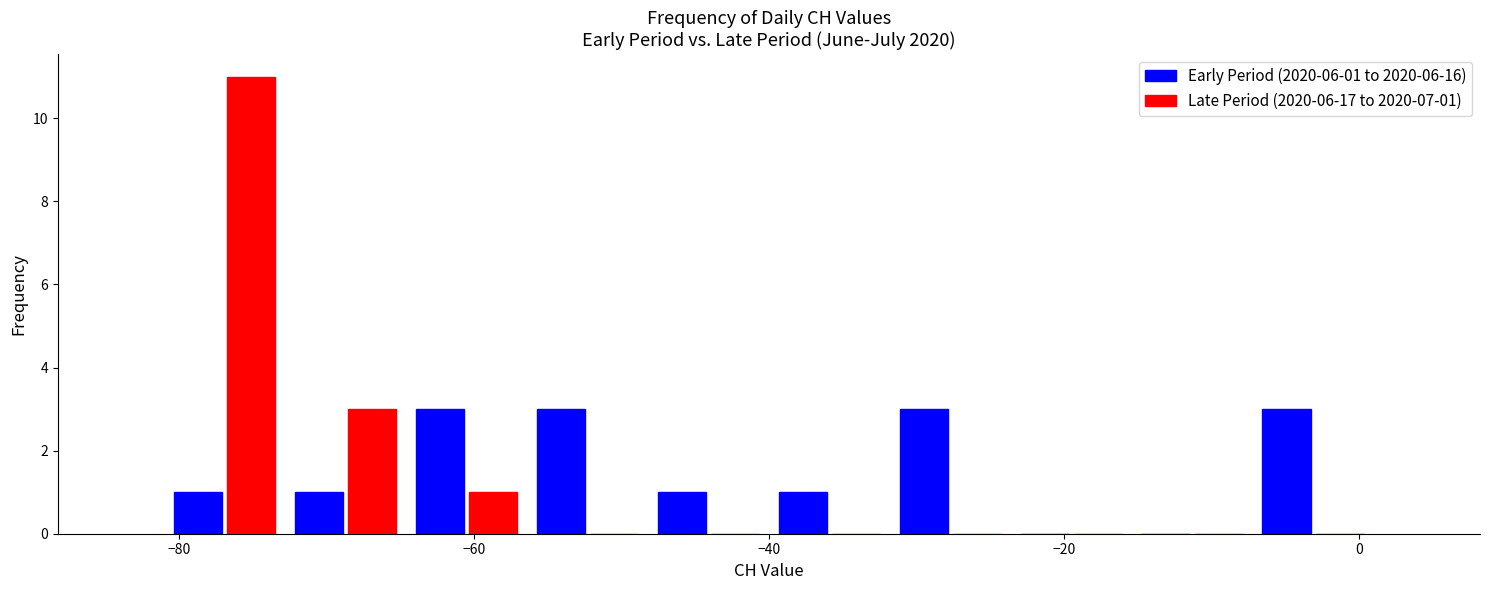

In the Late Period (2020-06-17 to 2020-07-01) series, which range on the x-axis has the tallest bar?

-81.0 to -72.8